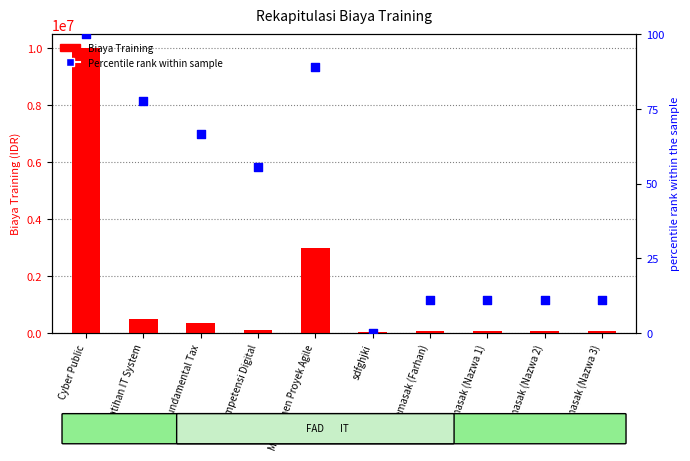

At how many categories does at least one series exceed 8941244?

1